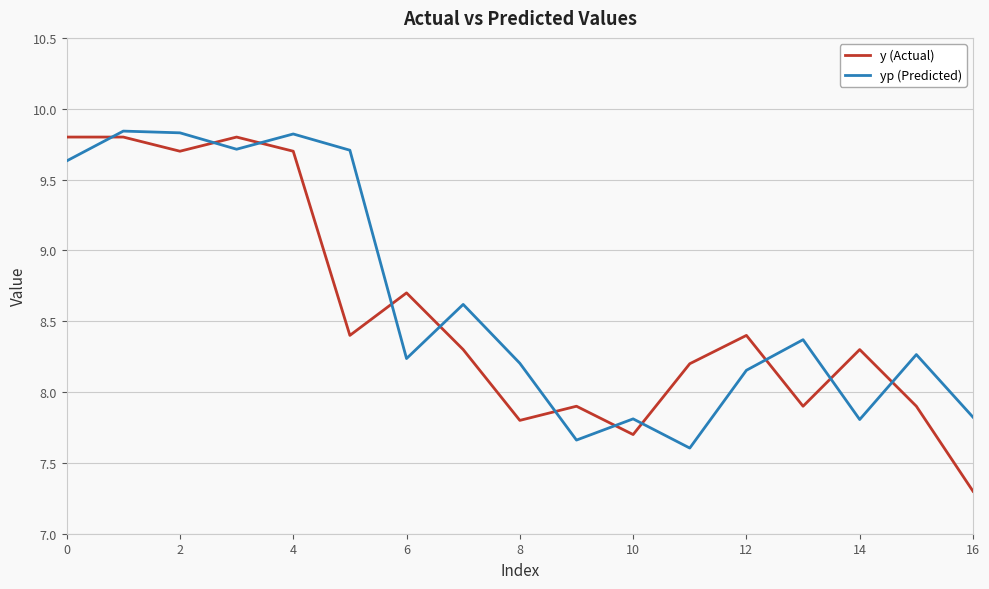

How many interior local valleys does the y (Actual) series have?

5